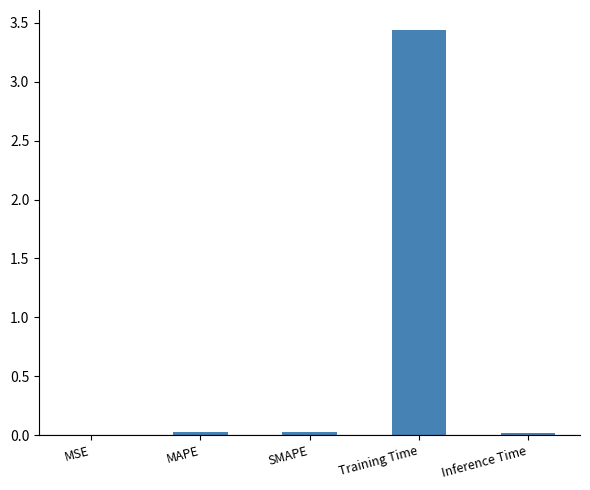

True or false: the data shows 6.1 at Training Time.

False